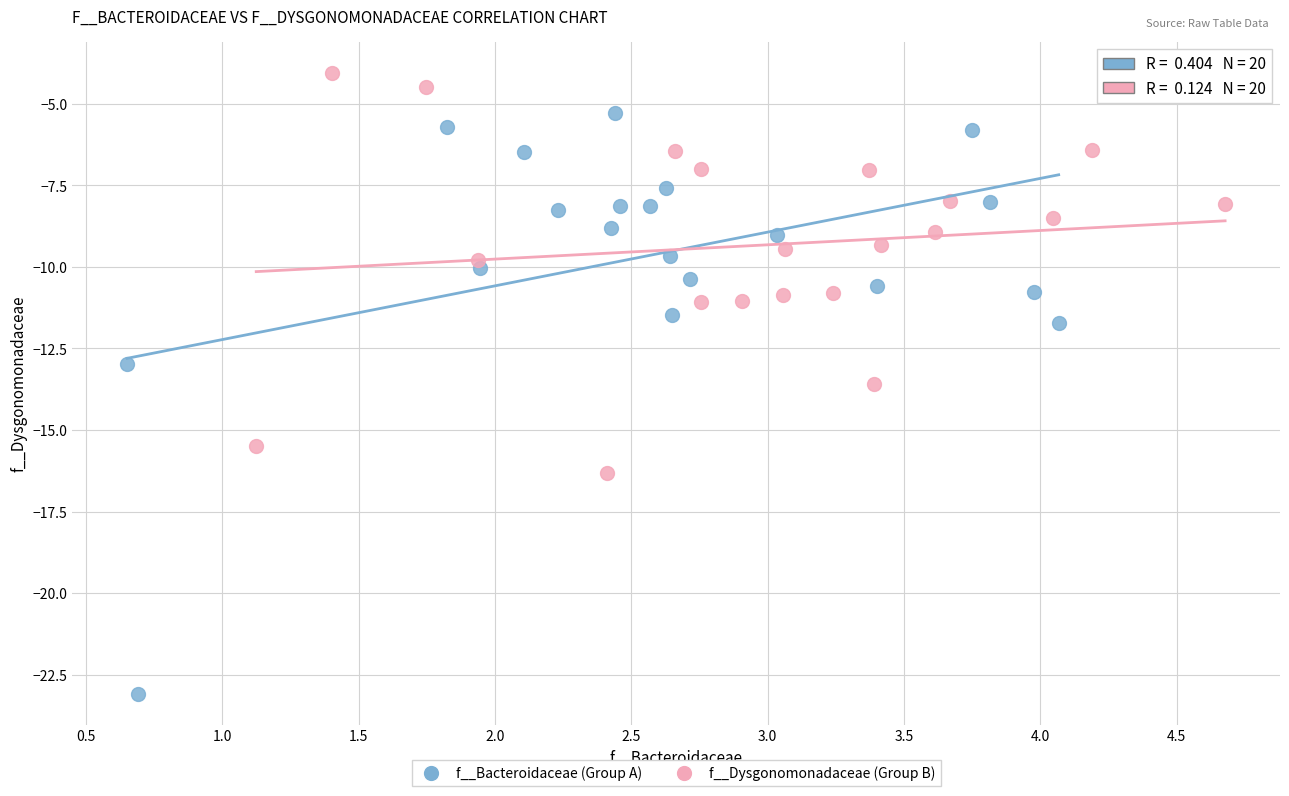

Which series reaches the maximum Y coordinate?

f__Dysgonomonadaceae (Group B)